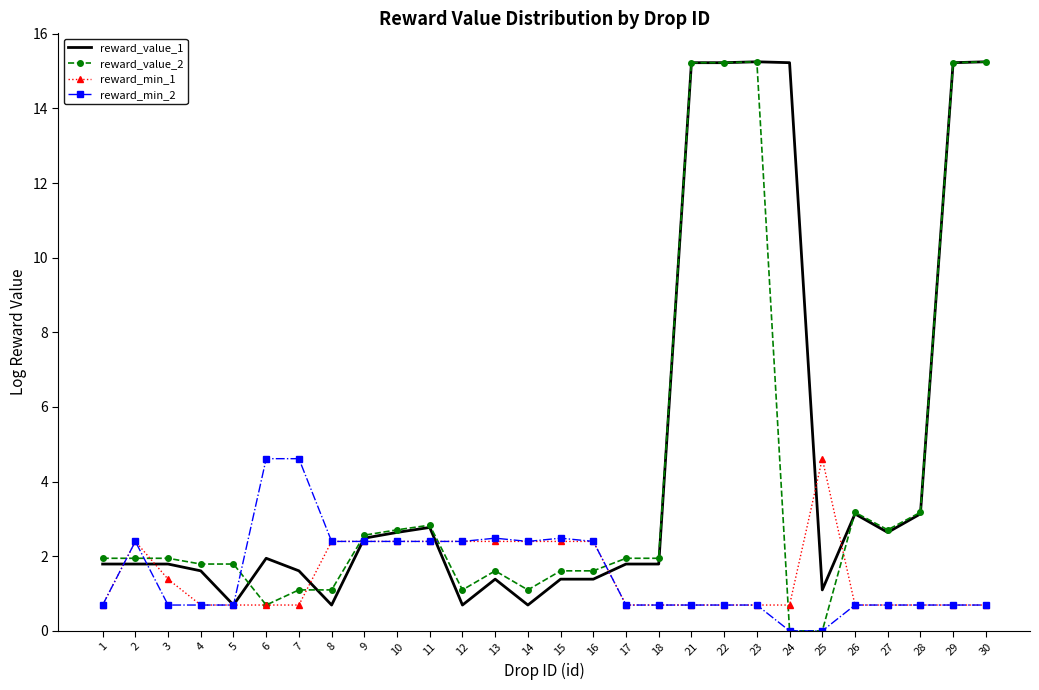

What is the total value across all series at 5?

3.9